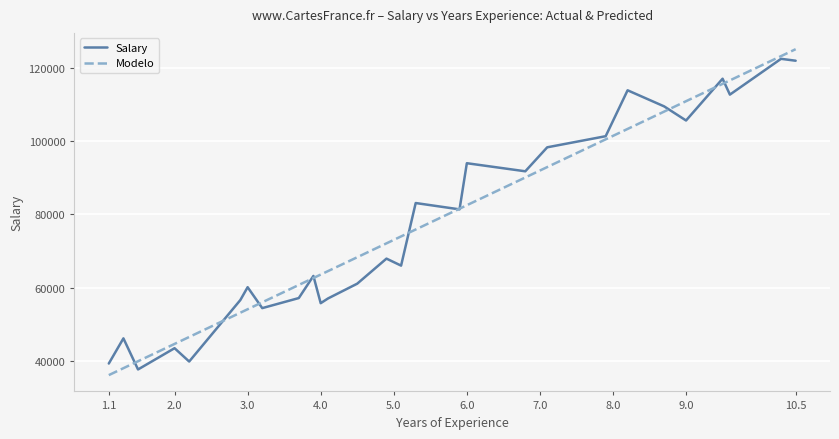

What is the highest value of the Modelo series?

125016.8